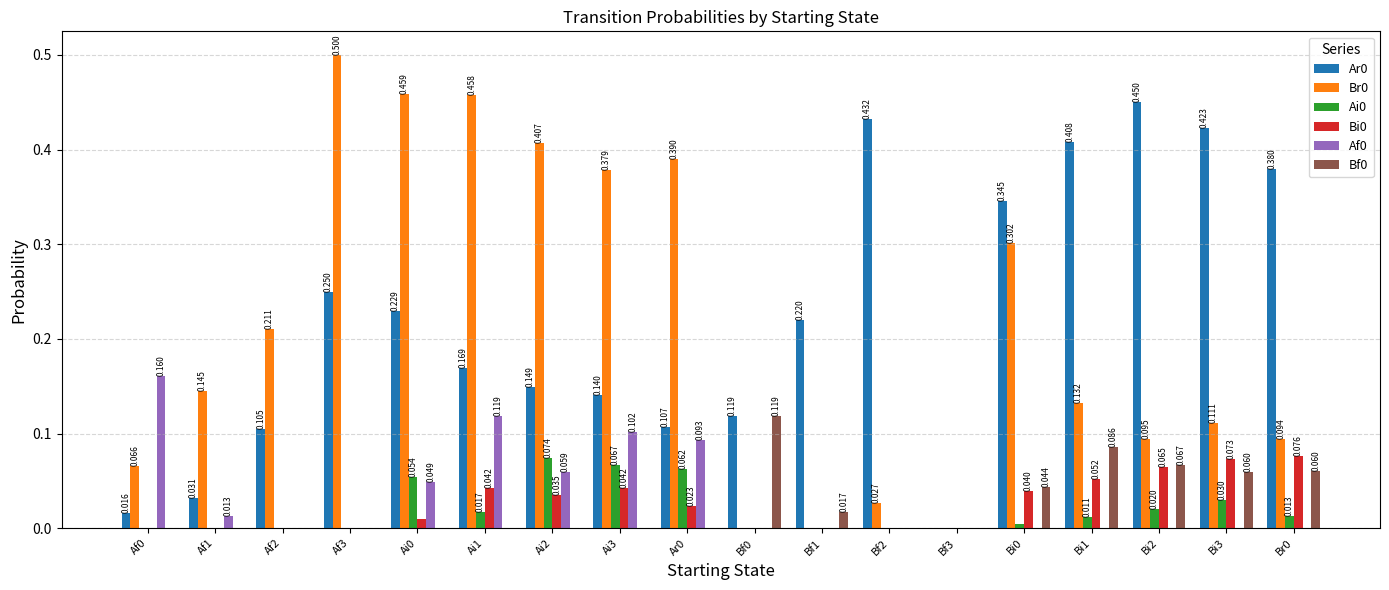

True or false: Bi0 has a value of 0.0 at Af0.

True